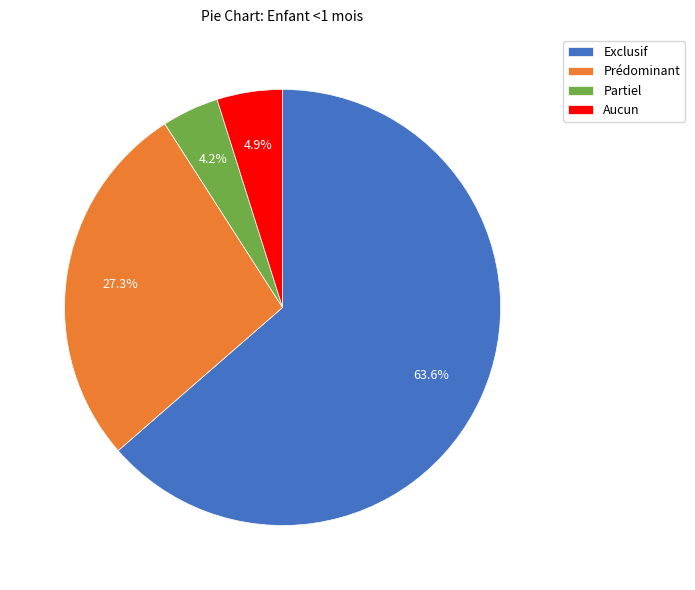

Which has a higher value, Aucun or Partiel?

Aucun